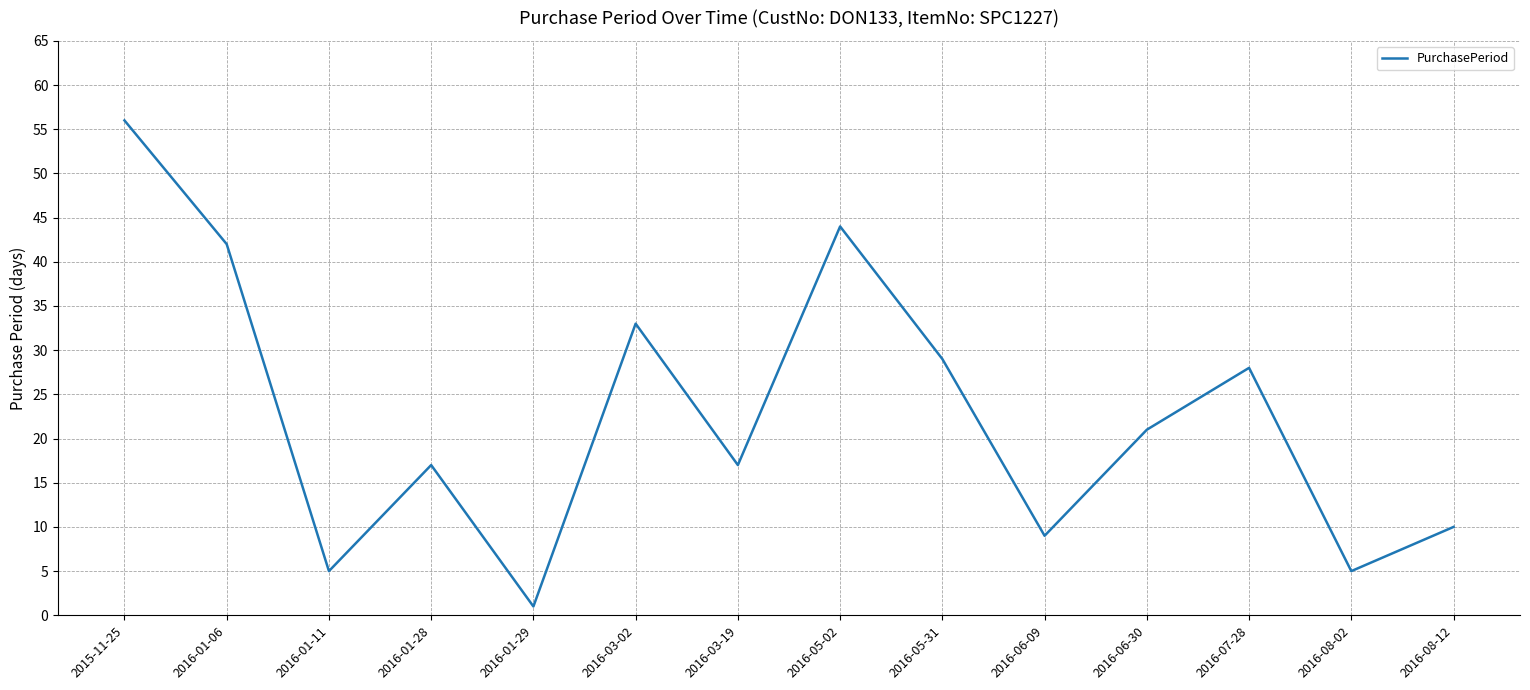

Between 2015-11-25 and 2016-03-19, which is larger?

2015-11-25